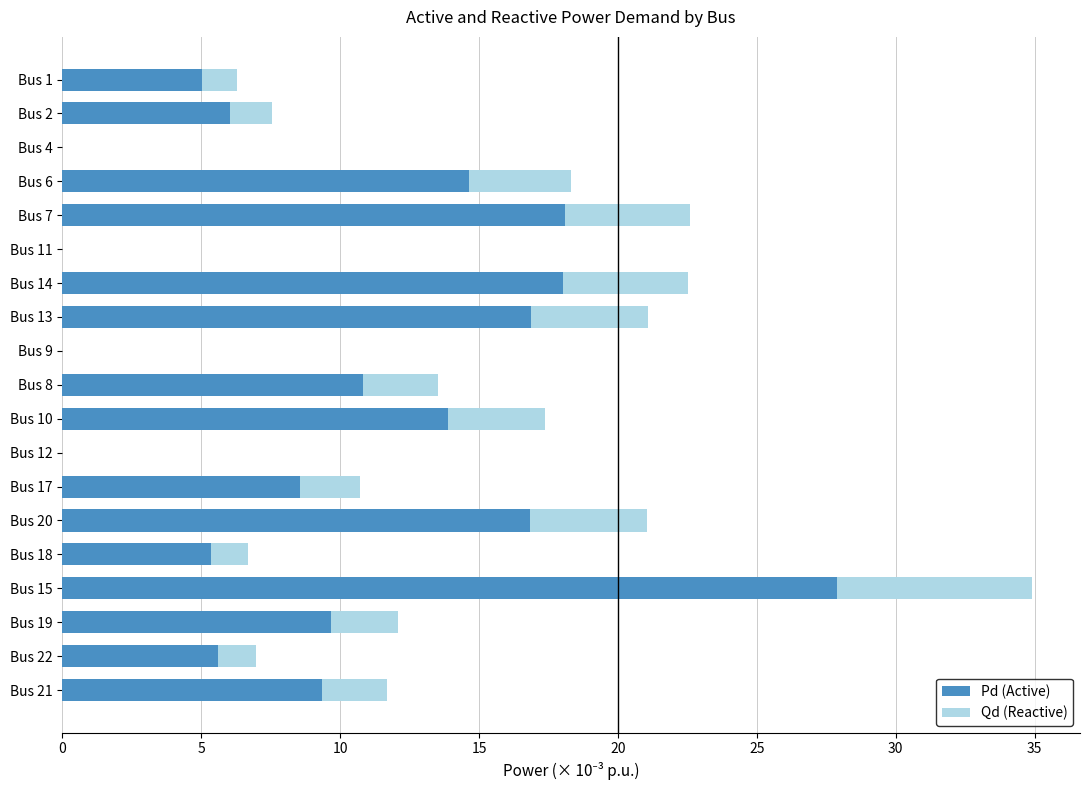

What is the sum of all Pd (Active) values?

186.6